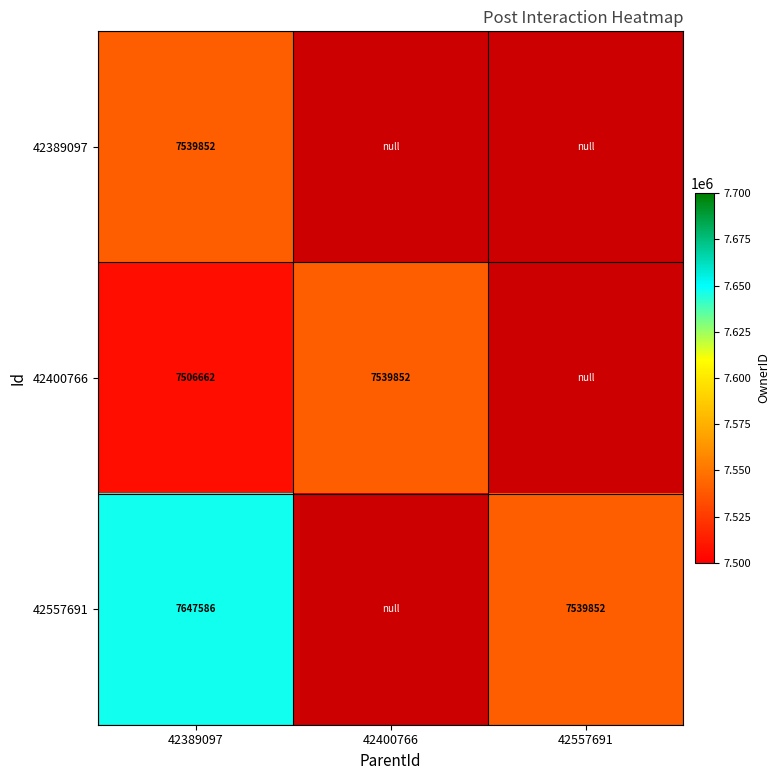

True or false: 42557691 has a value of 12249558 at 42389097.

False